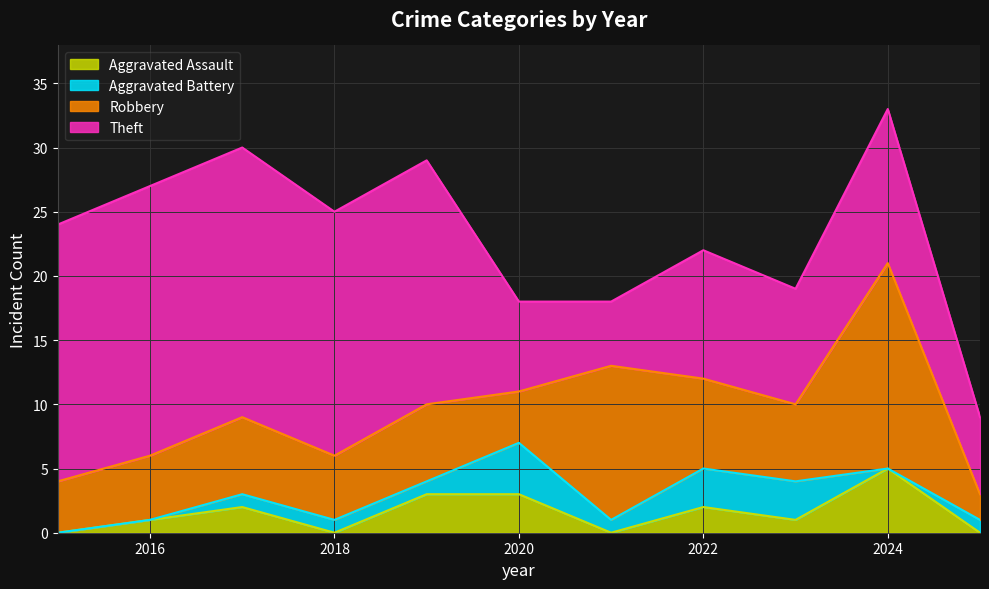

Count the Aggravated Battery values in the range 0 to 3.

10